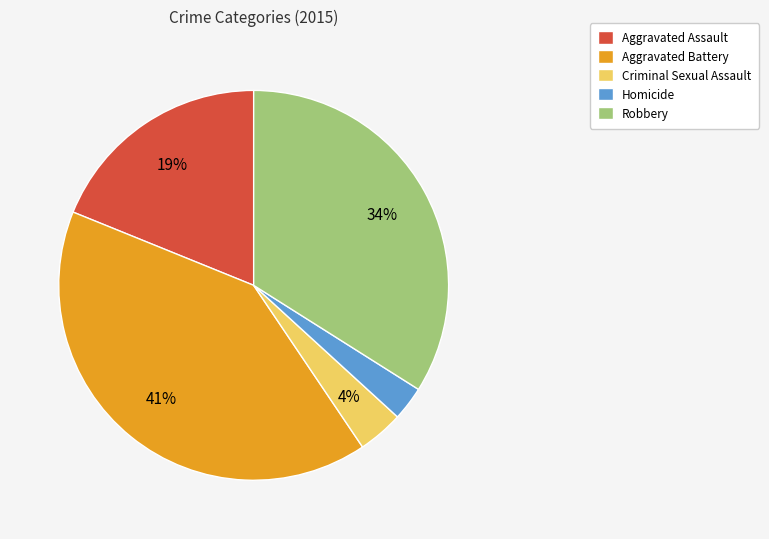

Count the number of slices in the pie.

5